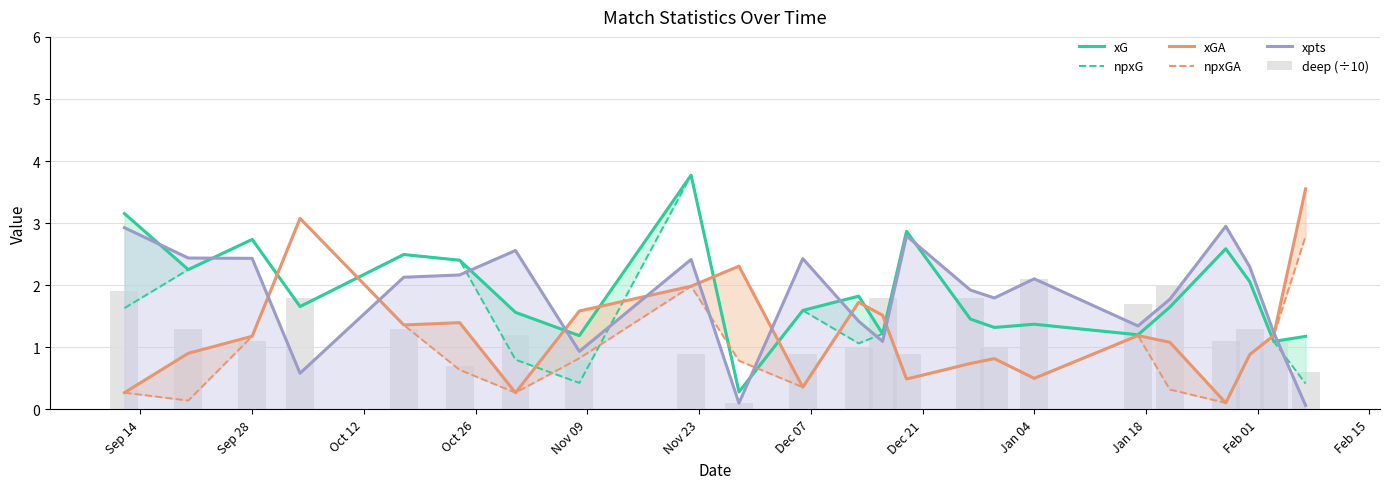

What are all the series names shown in the legend?

xG, npxG, xGA, npxGA, xpts, deep (÷10)